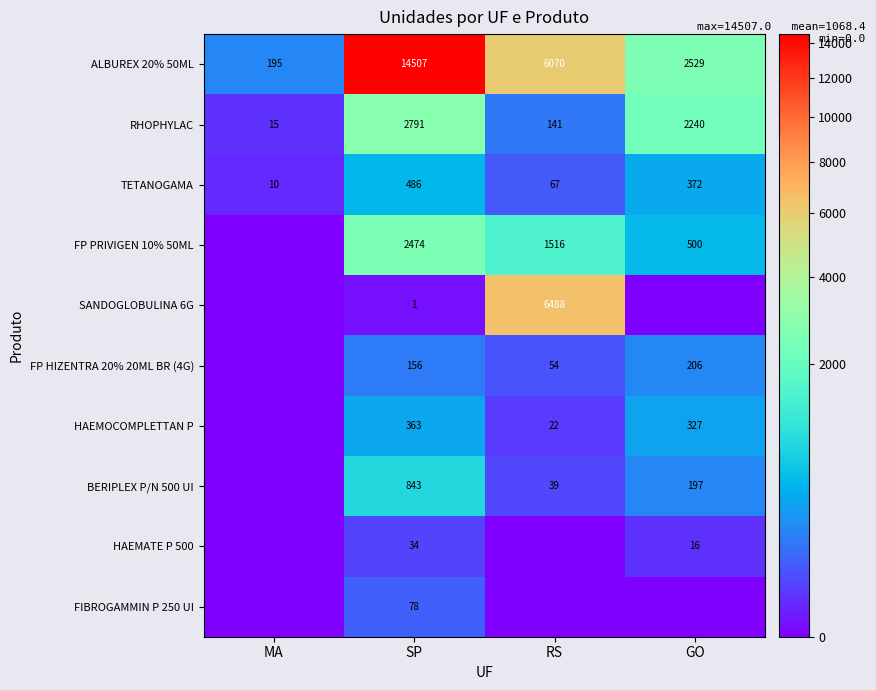

At SP, list the series in order from largest to smallest.

ALBUREX 20% 50ML, RHOPHYLAC, FP PRIVIGEN 10% 50ML, BERIPLEX P/N 500 UI, TETANOGAMA, HAEMOCOMPLETTAN P, FP HIZENTRA 20% 20ML BR (4G), FIBROGAMMIN P 250 UI, HAEMATE P 500, SANDOGLOBULINA 6G